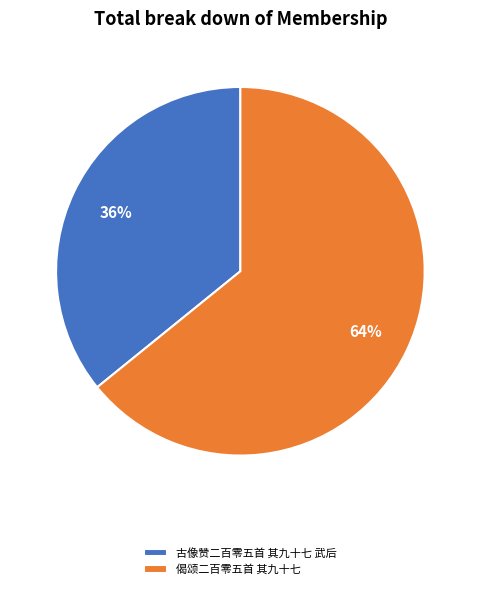

What percentage is the 偈颂二百零五首 其九十七 slice, to the nearest percent?

64%